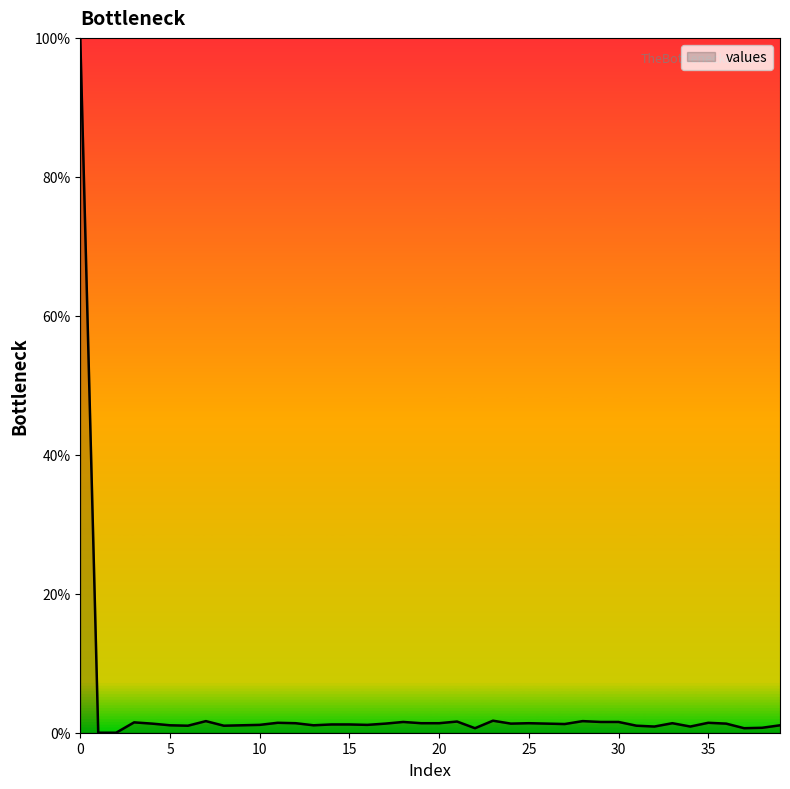

What is the greatest value displayed?

100.0